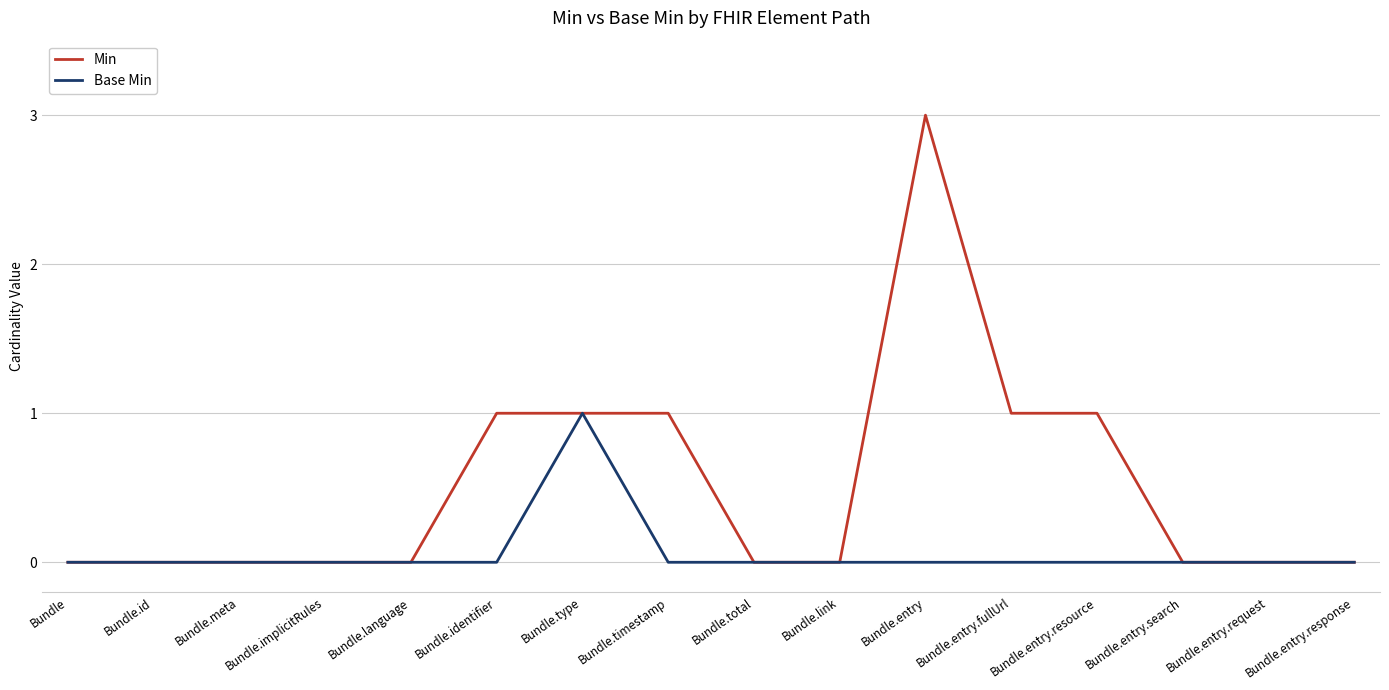

Is the value of Min at Bundle.entry.resource greater than the value of Base Min at Bundle.entry?

Yes